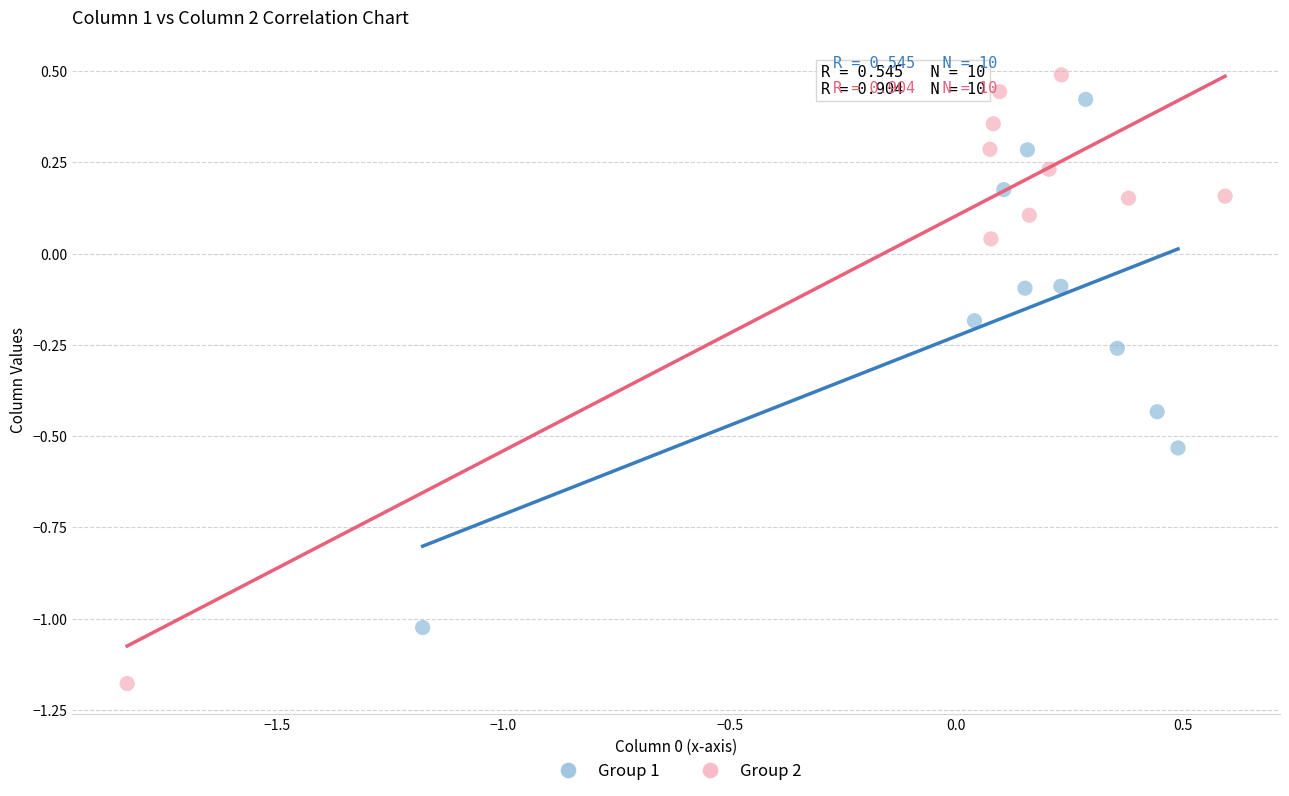

Which series contains the lowest Y value?

Group 2